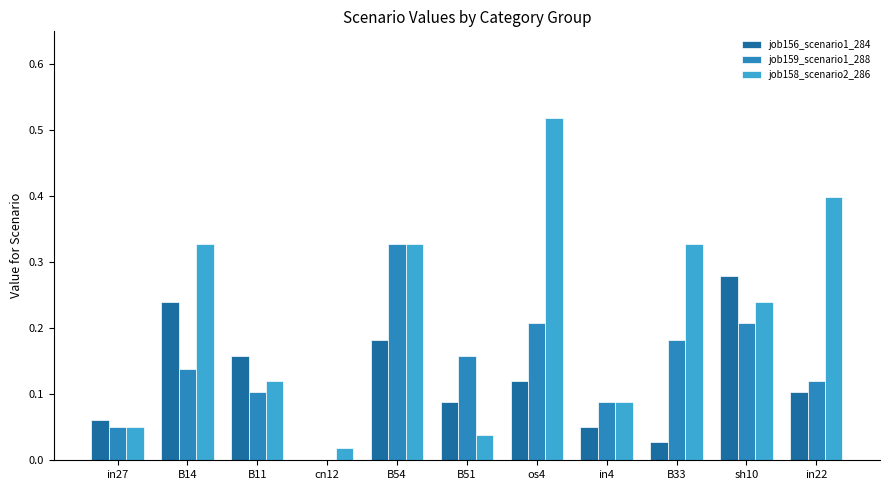

Is it true that job156_scenario1_284 equals 0.1 at B54?

False